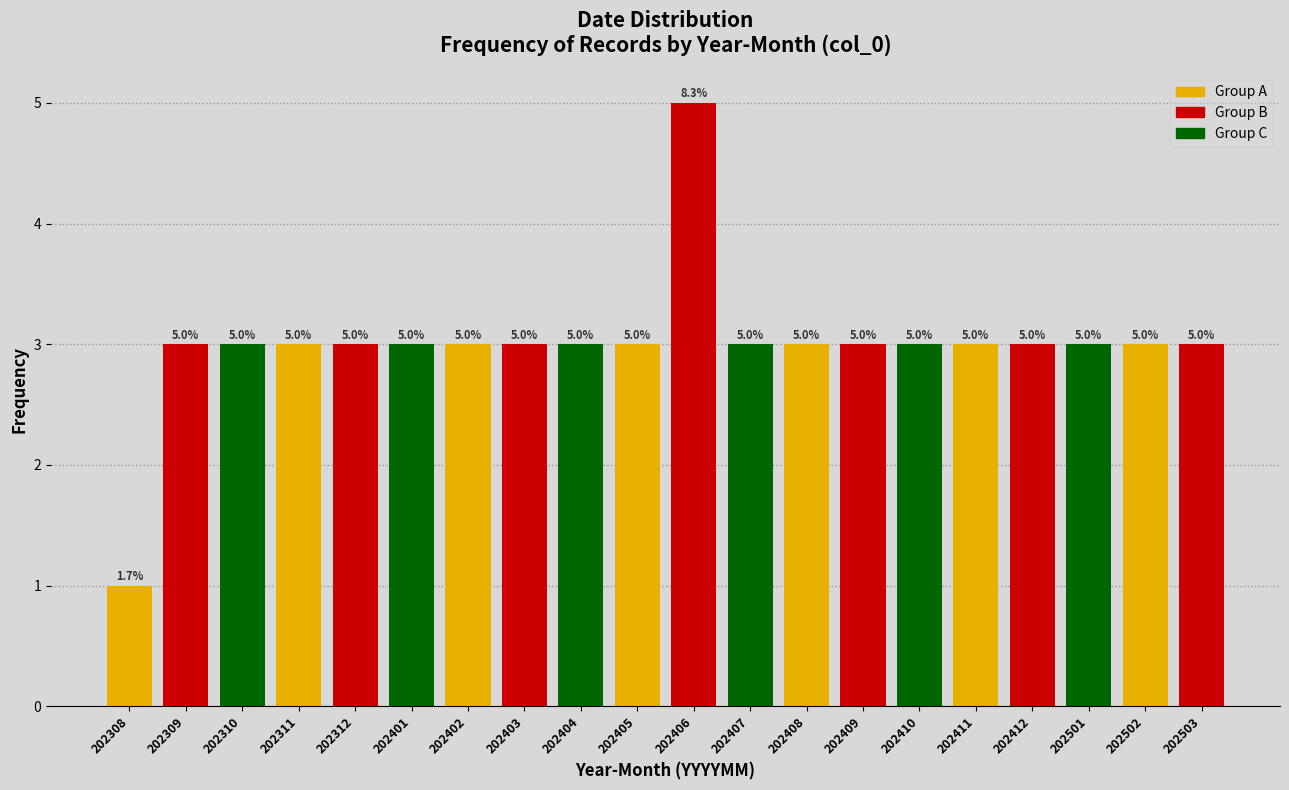

Reading left to right, extract all data points from this chart.

202308=1	202309=3	202310=3	202311=3	202312=3	202401=3	202402=3	202403=3	202404=3	202405=3	202406=5	202407=3	202408=3	202409=3	202410=3	202411=3	202412=3	202501=3	202502=3	202503=3